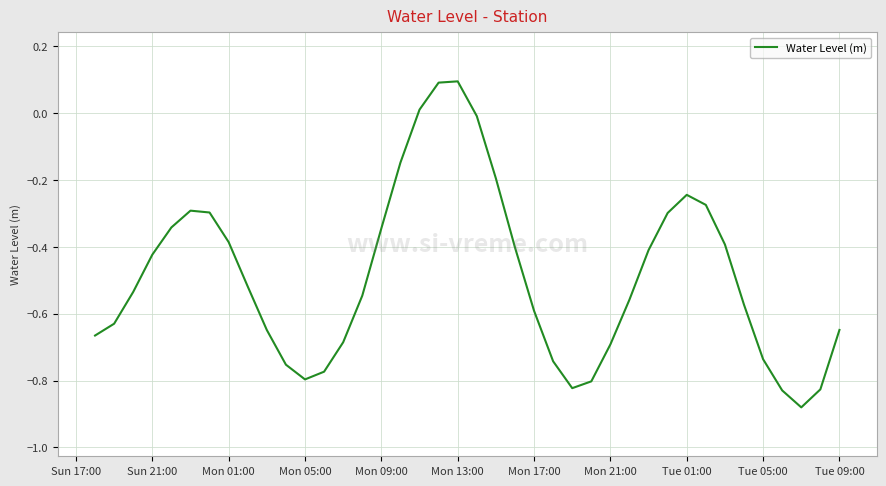

What is the maximum value shown in the chart?

0.1